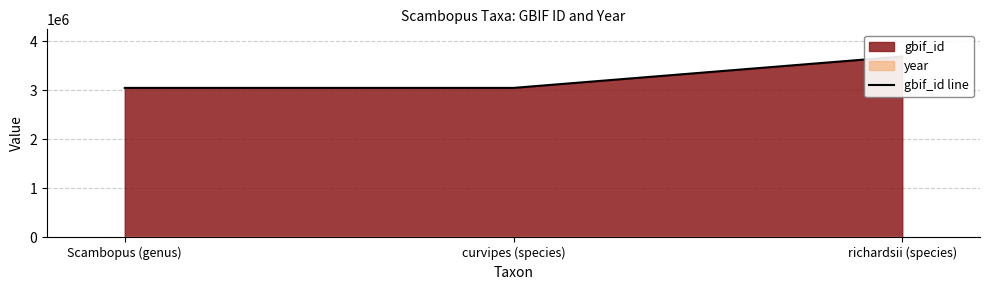

Count the number of categories in the chart.

3